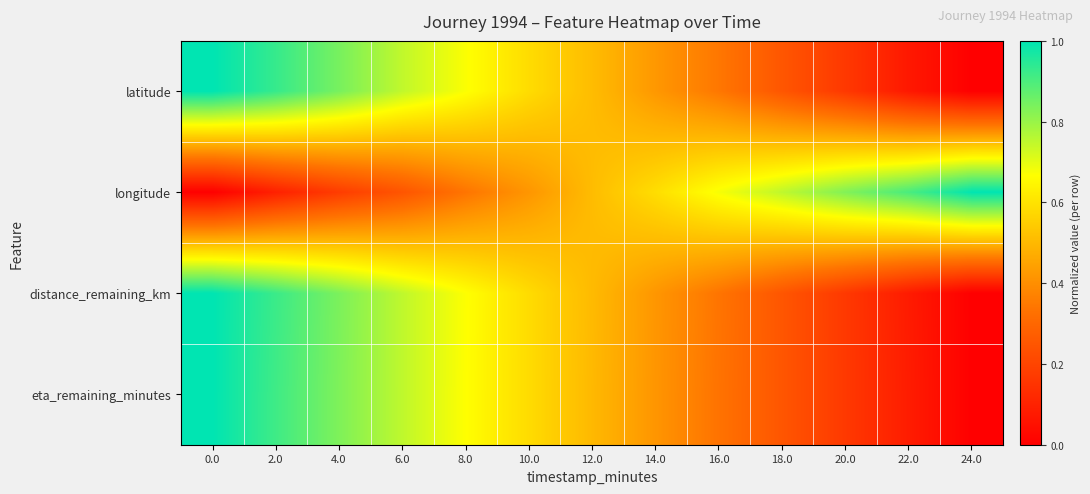

Reading left to right, list all the values displayed in this chart.

latitude: 0.0=1.0	2.0=0.9	4.0=0.8	6.0=0.7	8.0=0.7	10.0=0.6	12.0=0.5	14.0=0.4	16.0=0.3	18.0=0.3	20.0=0.2	22.0=0.1	24.0=0.0
longitude: 0.0=0.0	2.0=0.1	4.0=0.2	6.0=0.2	8.0=0.3	10.0=0.4	12.0=0.5	14.0=0.6	16.0=0.7	18.0=0.8	20.0=0.8	22.0=0.9	24.0=1.0
distance_remaining_km: 0.0=1.0	2.0=0.9	4.0=0.8	6.0=0.7	8.0=0.7	10.0=0.6	12.0=0.5	14.0=0.4	16.0=0.3	18.0=0.3	20.0=0.2	22.0=0.1	24.0=0.0
eta_remaining_minutes: 0.0=1.0	2.0=0.9	4.0=0.8	6.0=0.7	8.0=0.7	10.0=0.6	12.0=0.5	14.0=0.4	16.0=0.3	18.0=0.2	20.0=0.2	22.0=0.1	24.0=0.0